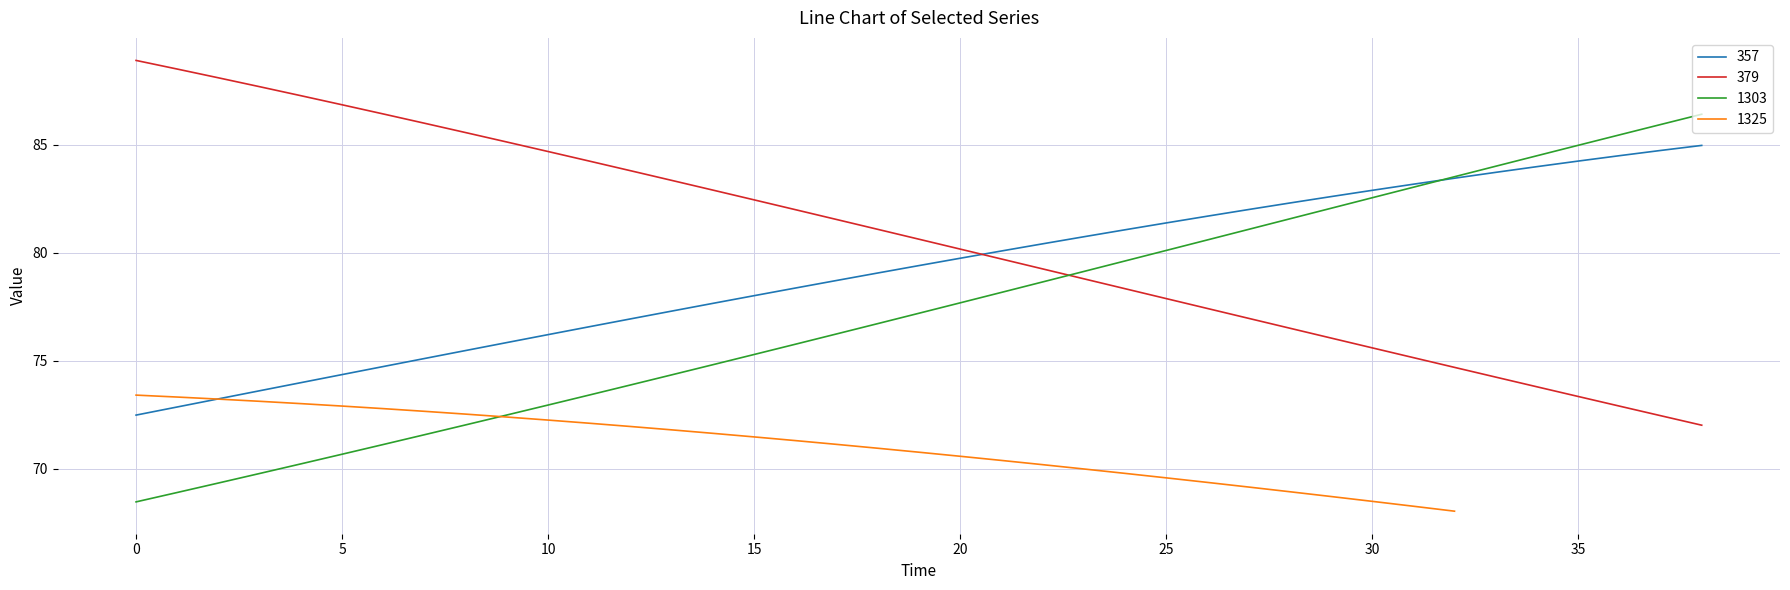

The 357 series shows 79.7 at 20. True or false?

True